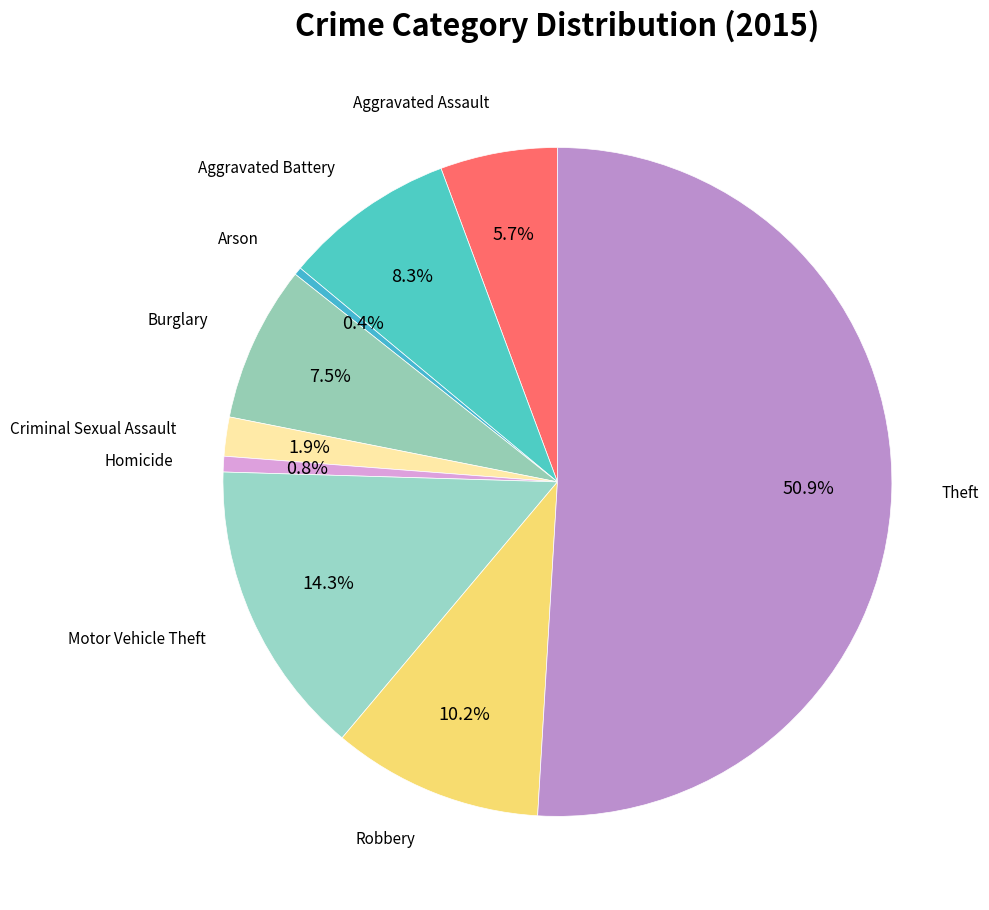

To the nearest percent, what is the difference between the Arson and Motor Vehicle Theft slice percentages?

14%